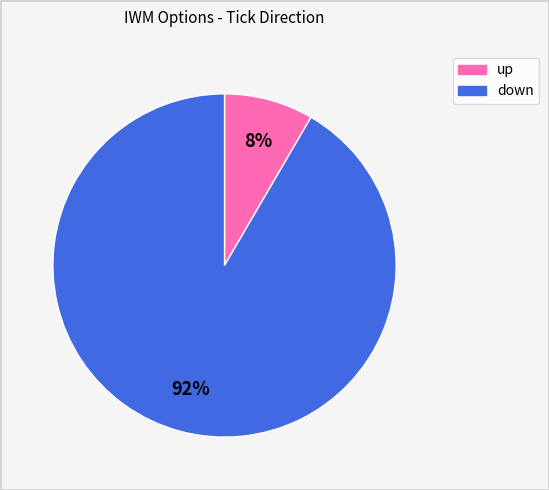

To the nearest percent, what is the average slice percentage?

50%